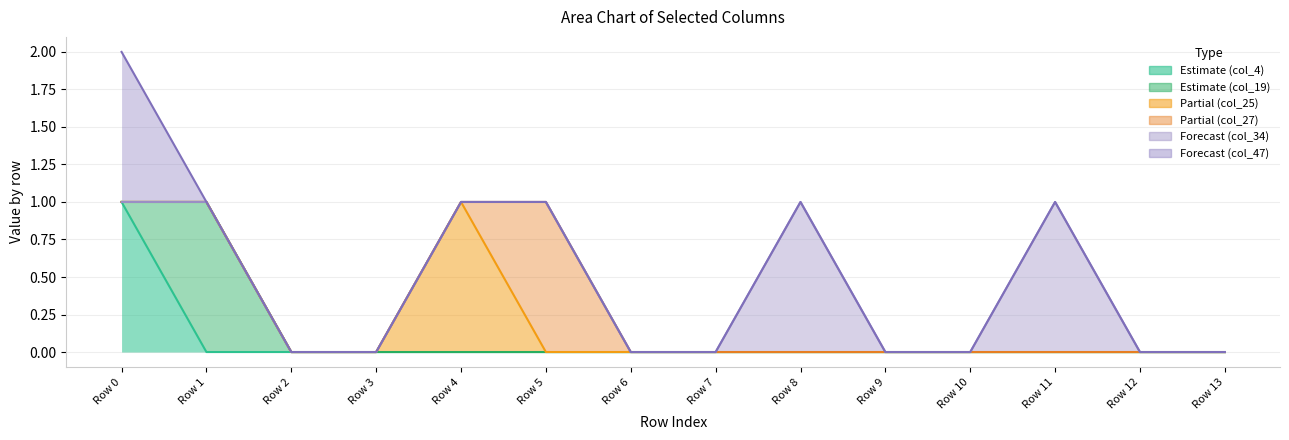

Rank the series at Row 6 from lowest to highest value.

col_4, col_19, col_25, col_27, col_34, col_47